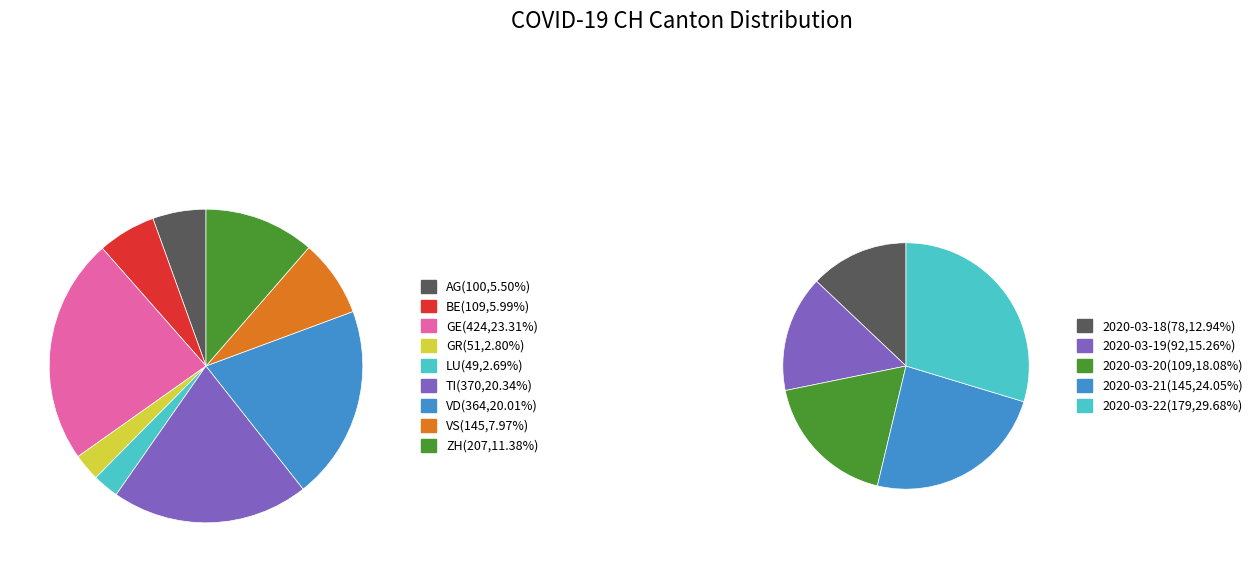

Is there any slice that represents more than half of the pie?

No